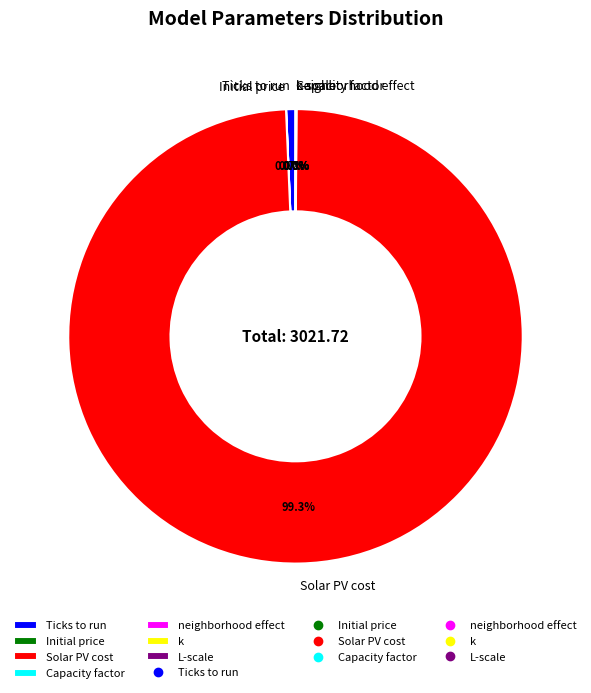

Which slice is the largest?

Solar PV cost